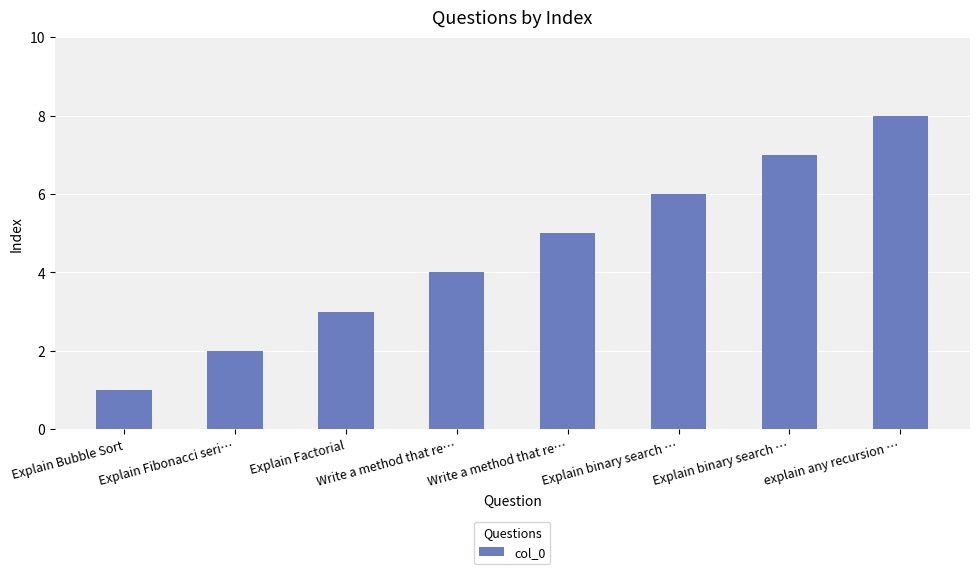

How many bars are there in total?

8